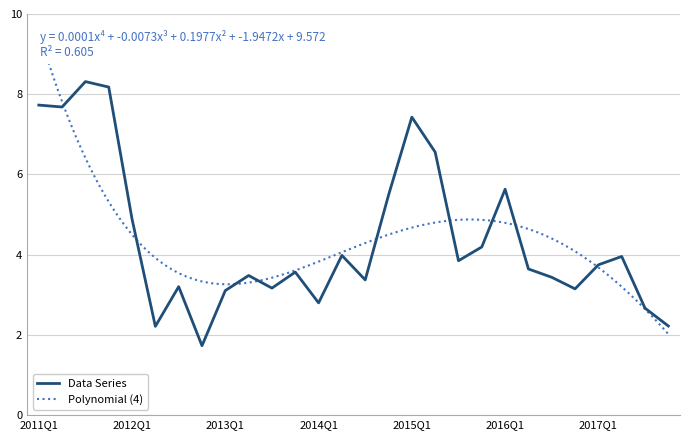

At which label is the value closest to 5?

2012Q1